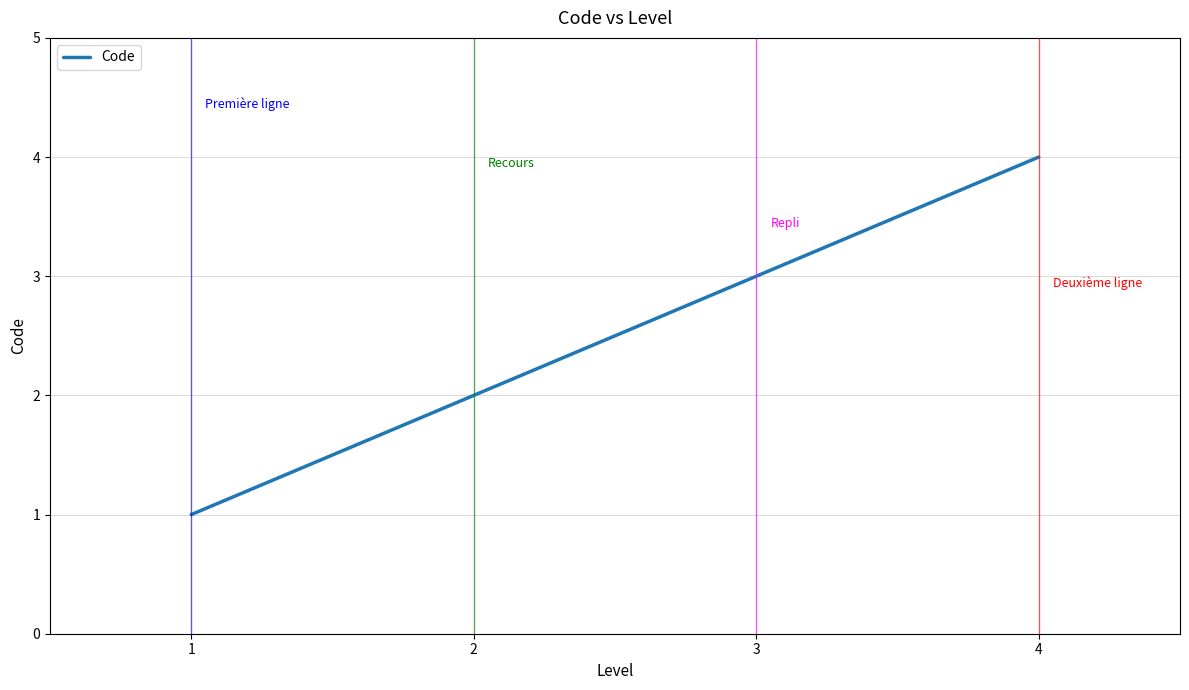

Reading left to right, list all the values displayed in this chart.

1	2	3	4